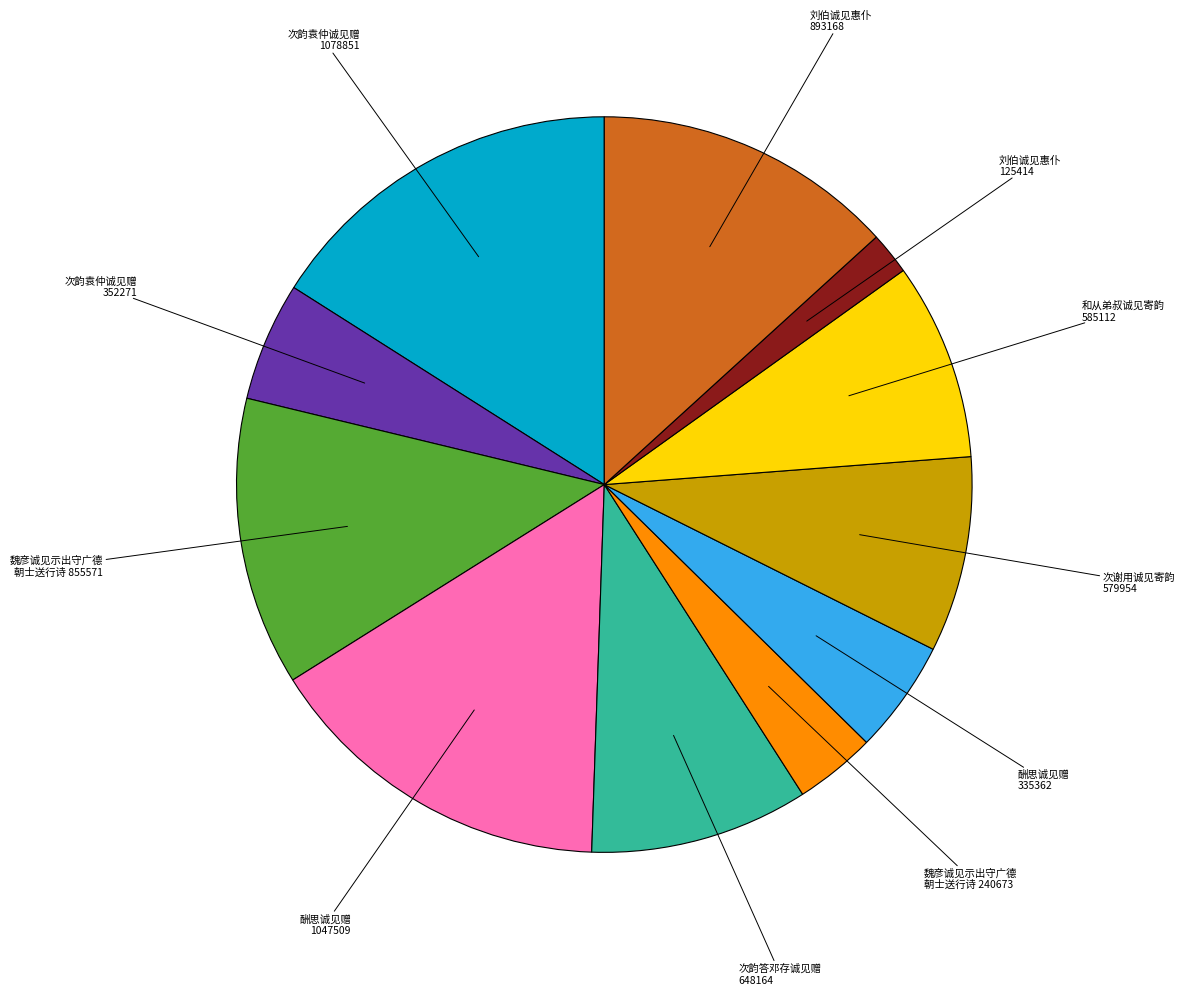

Is there any slice that represents more than half of the pie?

No